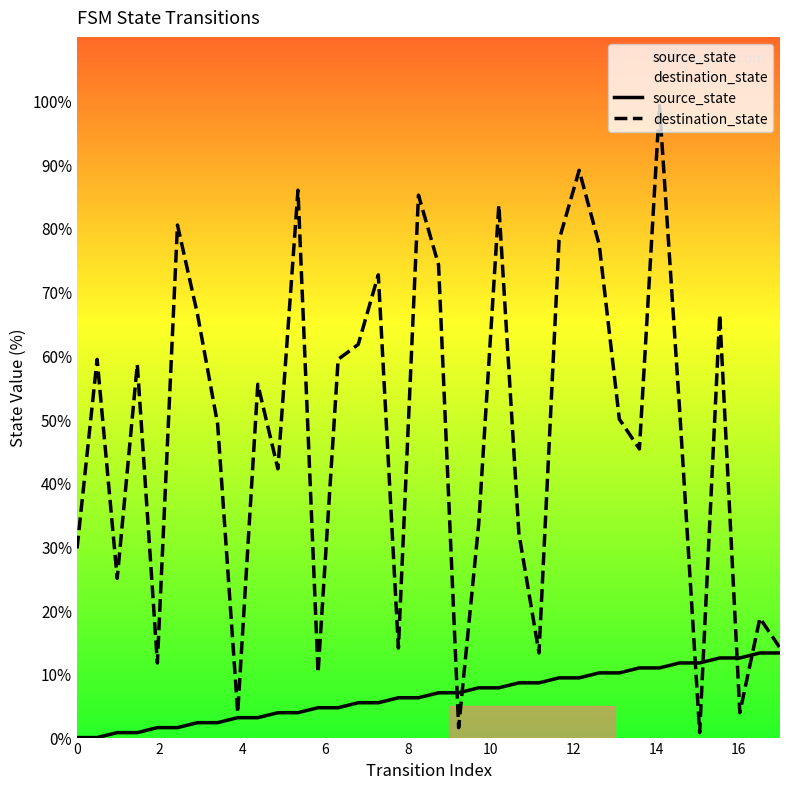

Does the chart have visible grid lines?

No